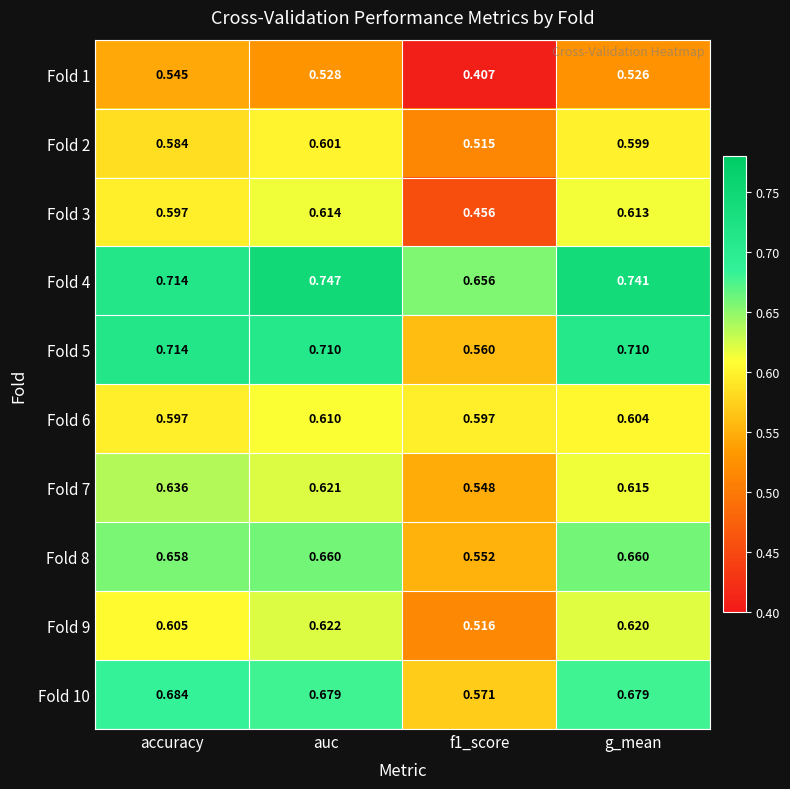

At f1_score, list the series in order from largest to smallest.

Fold 4, Fold 6, Fold 10, Fold 5, Fold 8, Fold 7, Fold 9, Fold 2, Fold 3, Fold 1